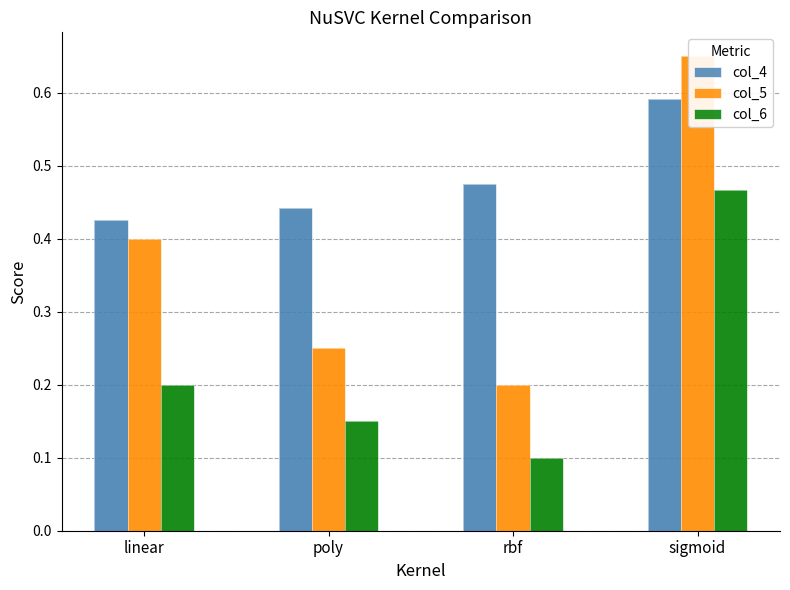

Which category has the highest value in the col_6 series?

sigmoid